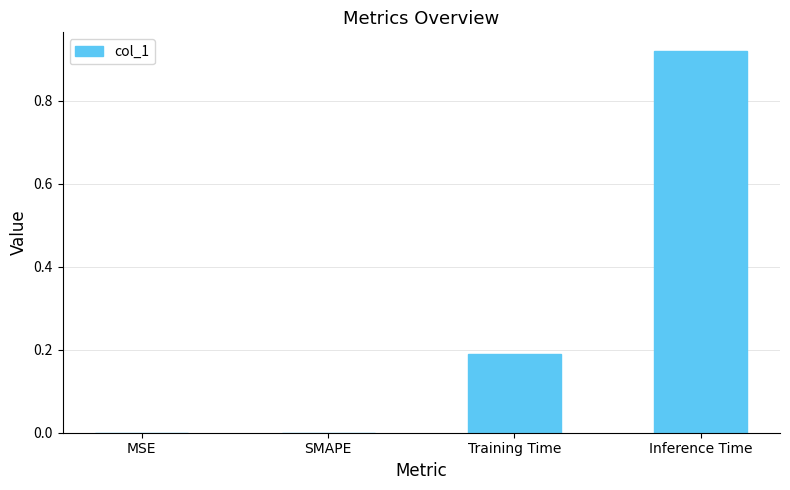

Which label corresponds to the largest value in the chart?

Inference Time